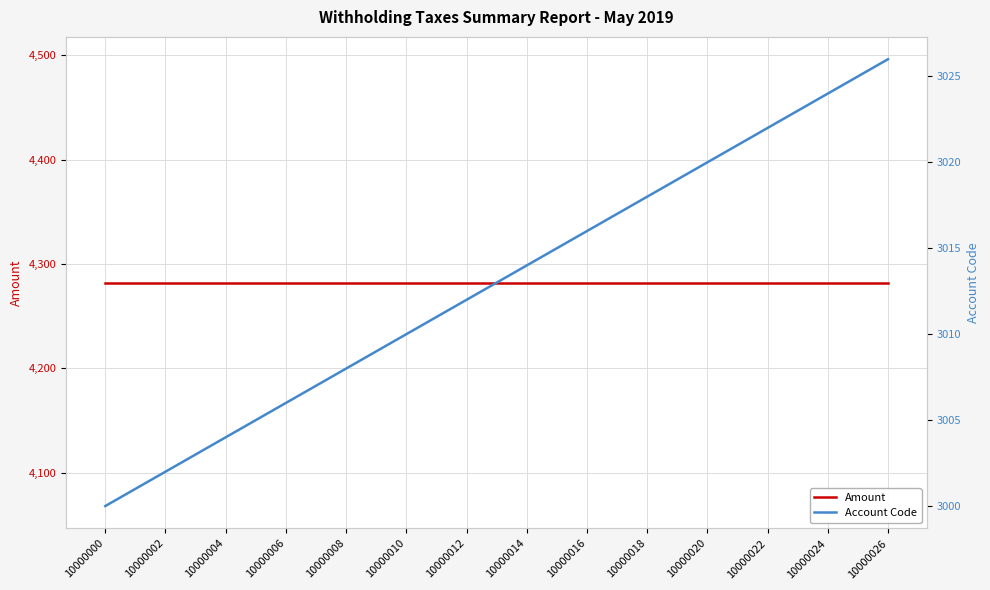

Which series has the widest spread of values?

Account Code